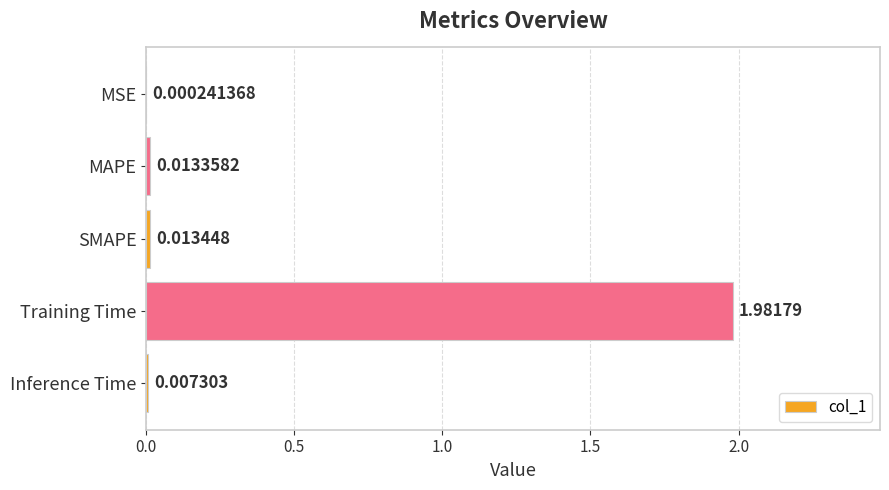

Which category has the highest value across all series?

Training Time